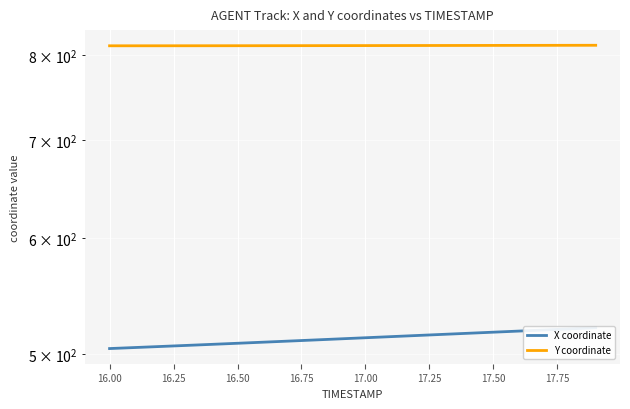

What is the total value across all series at 16.75?

1319.7